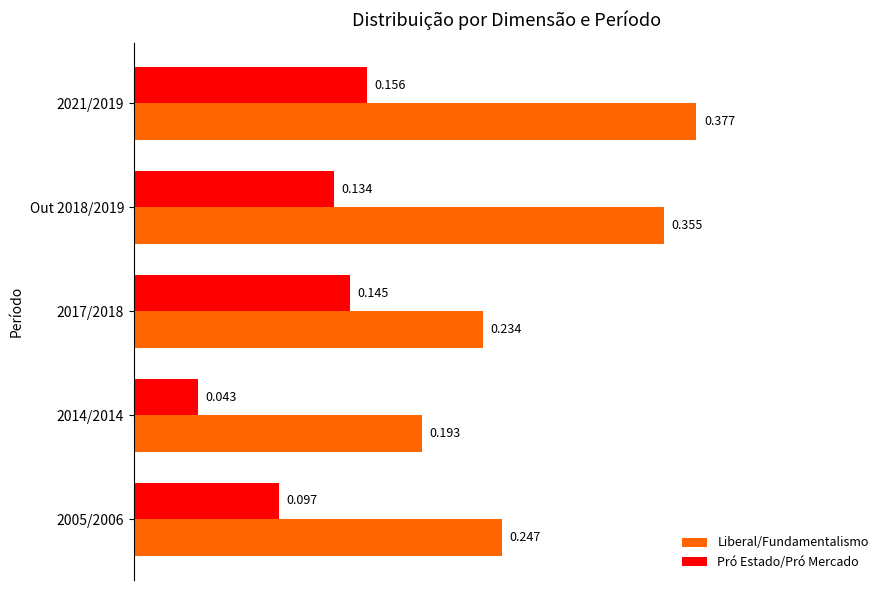

Which series has the largest total across all categories?

Liberal/Fundamentalismo